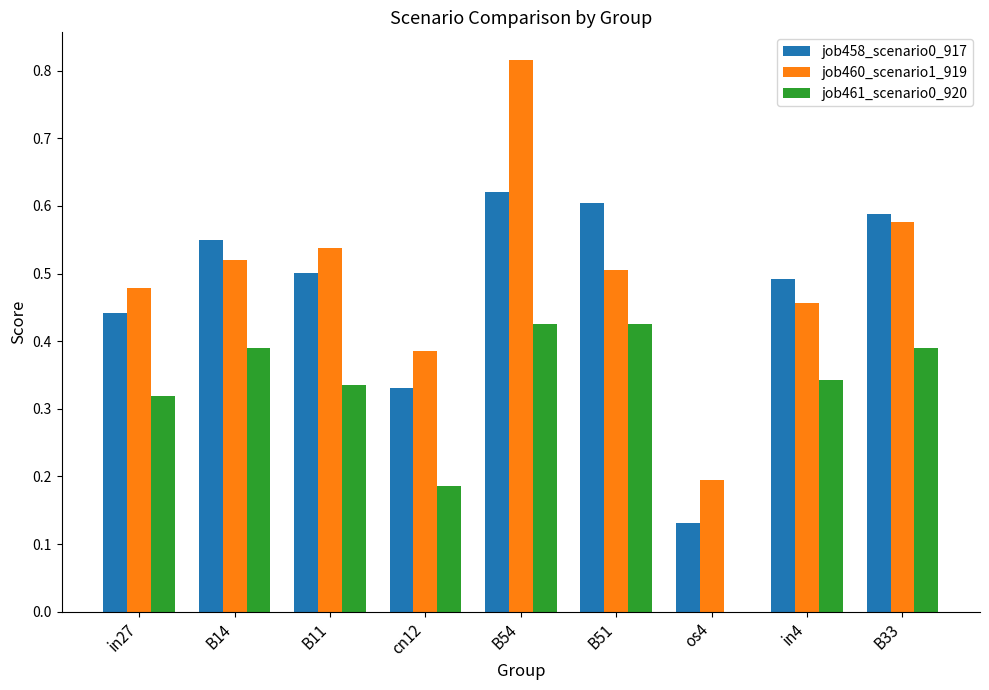

What is the sum of all job458_scenario0_917 values?

4.3